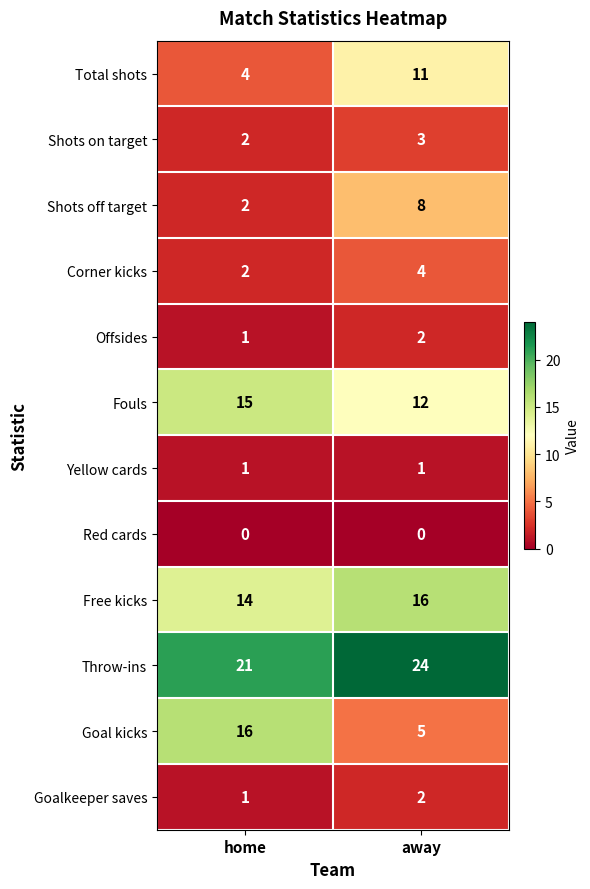

What is the sum of the Free kicks values at away and home?

30